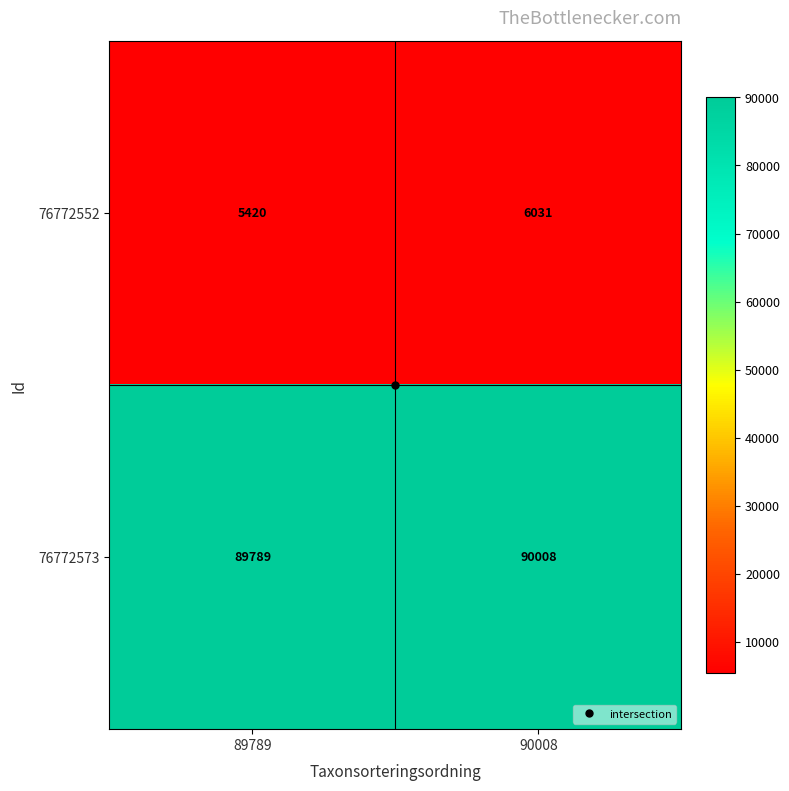

At 90008, list the series in order from smallest to largest.

76772552, 76772573